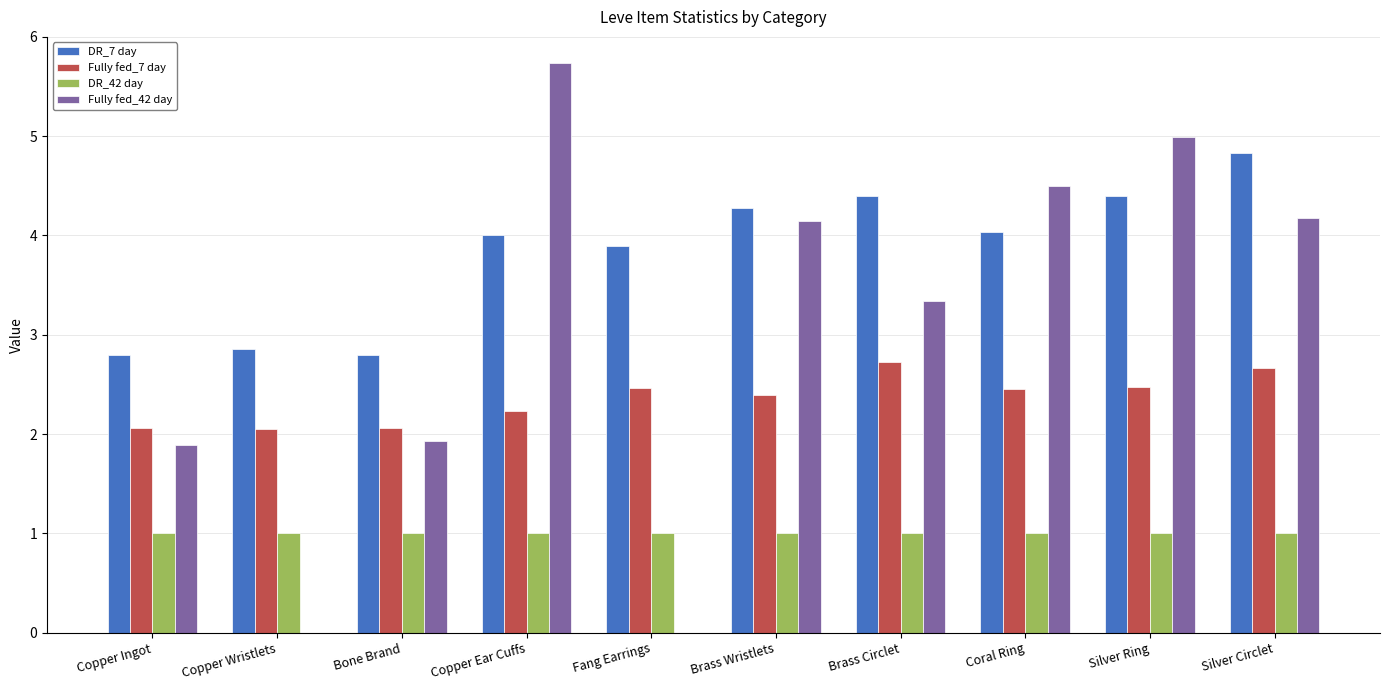

Is it true that Fully fed_7 day equals 2.1 at Copper Wristlets?

True